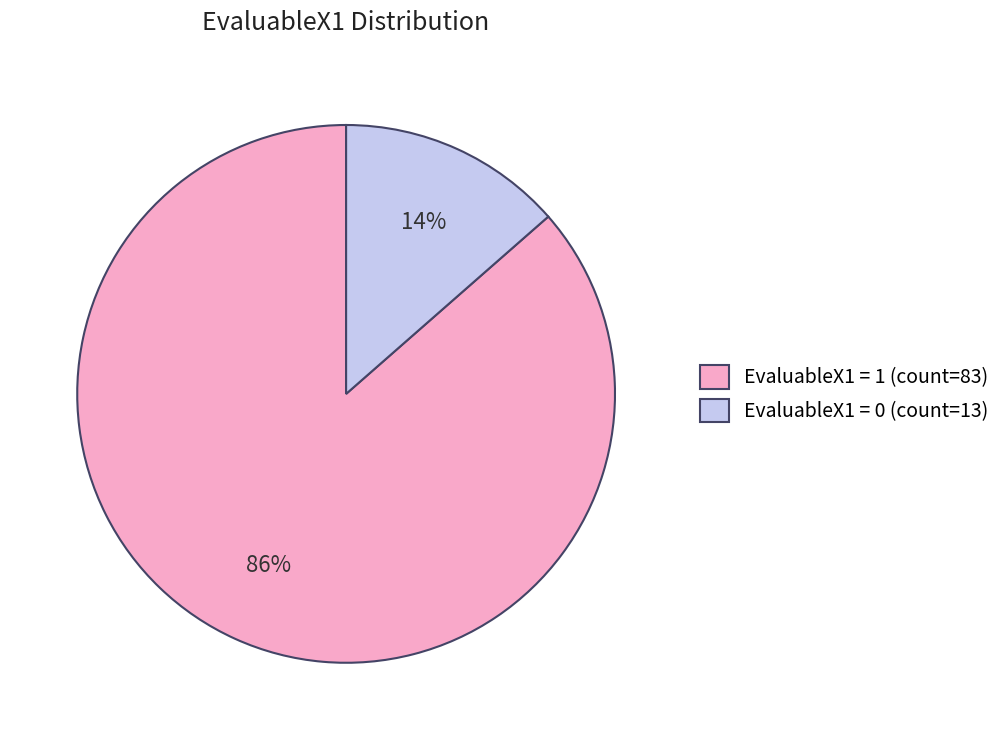

Is it true that EvaluableX1 = 0 (count=13) is 27% of the pie?

False